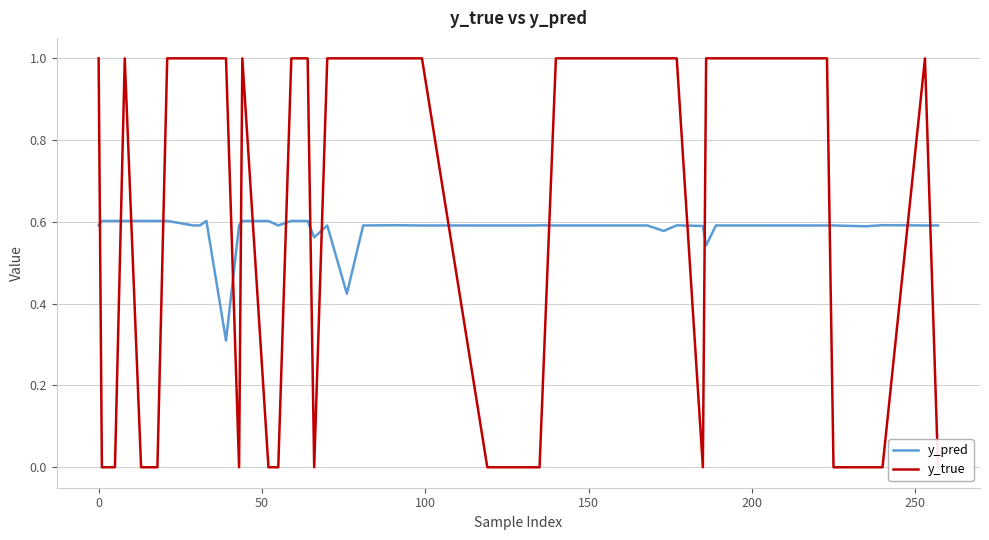

How many positive values does the y_true series have?

24